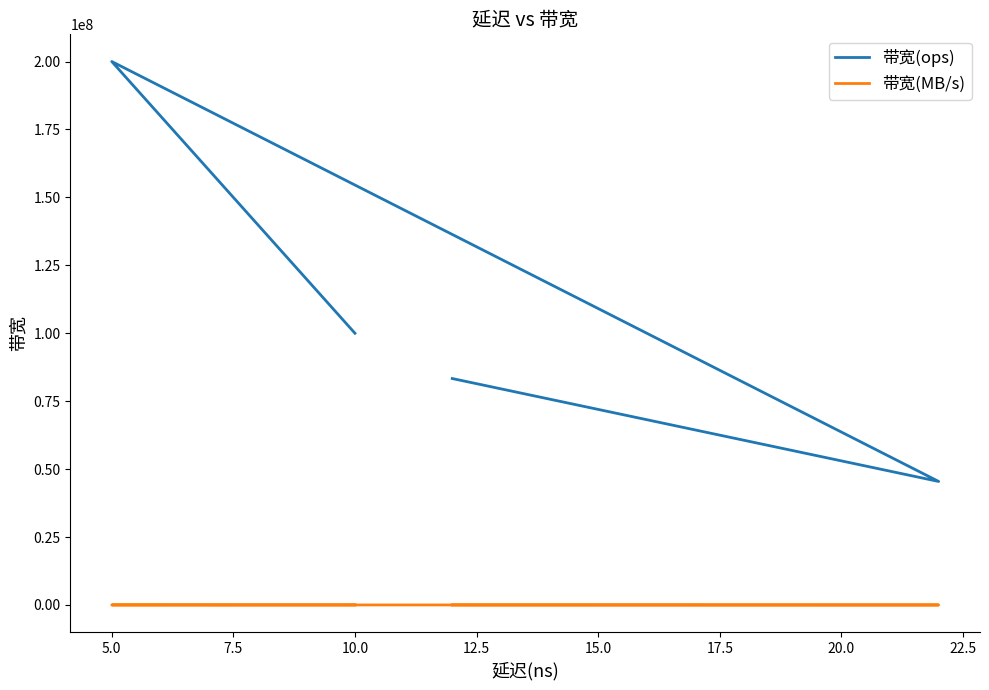

What are all the series names shown in the legend?

带宽(ops), 带宽(MB/s)